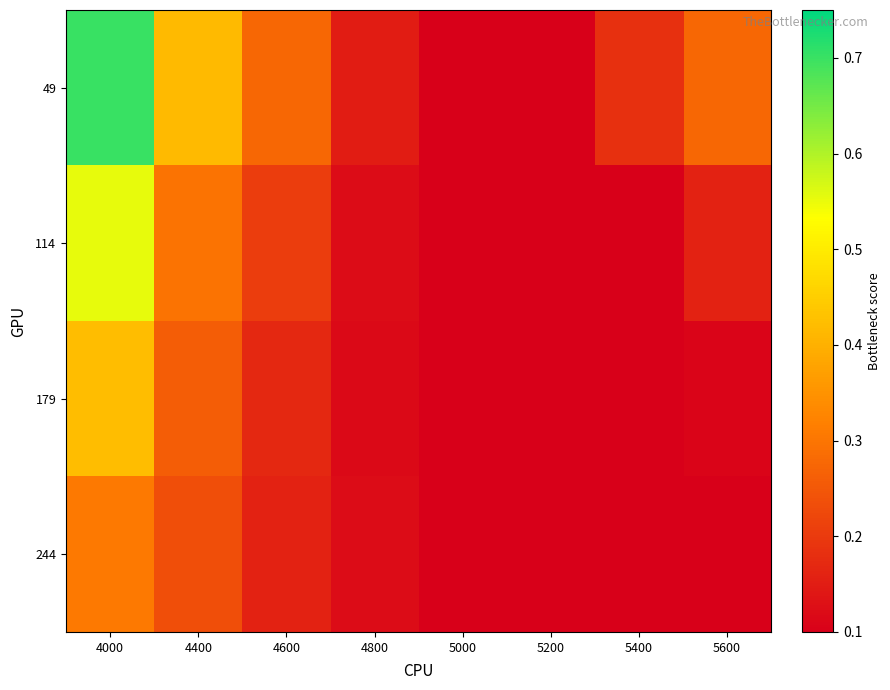

How many distinct data groups are displayed?

4